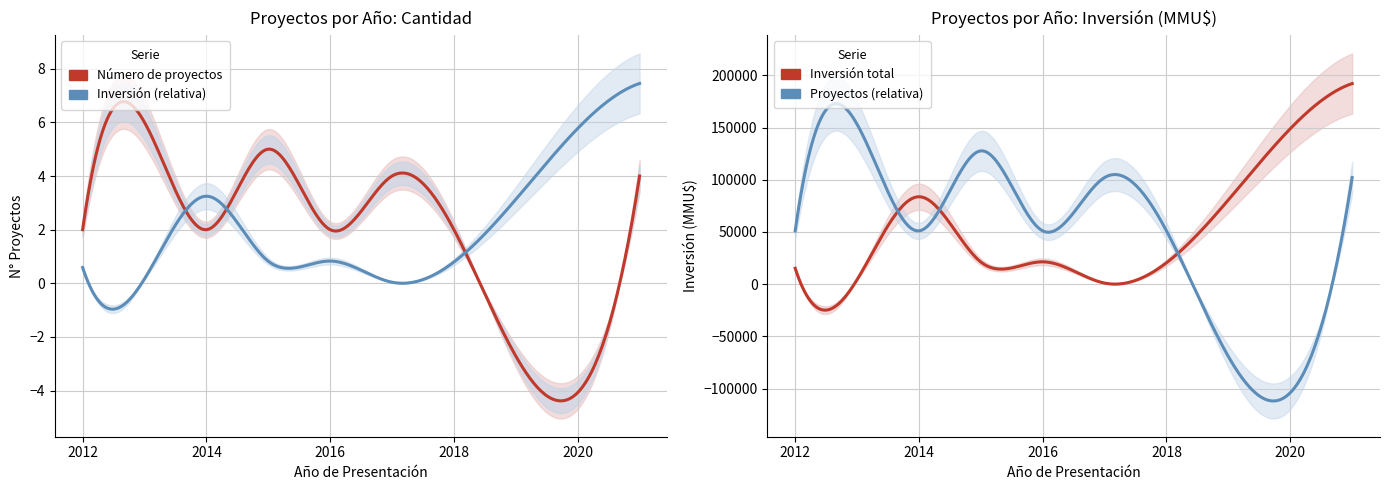

The Inversión total (MMU$) series shows 16205 at 2014. True or false?

False